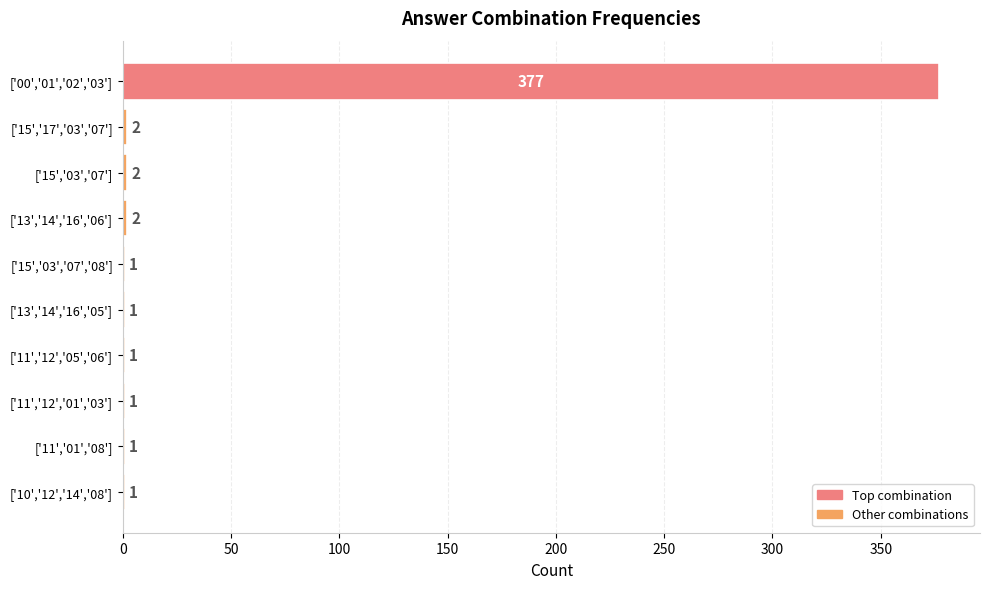

Reading top to bottom, what are all the values shown in this chart?

['00','01','02','03']=377	['15','17','03','07']=2	['15','03','07']=2	['13','14','16','06']=2	['15','03','07','08']=1	['13','14','16','05']=1	['11','12','05','06']=1	['11','12','01','03']=1	['11','01','08']=1	['10','12','14','08']=1